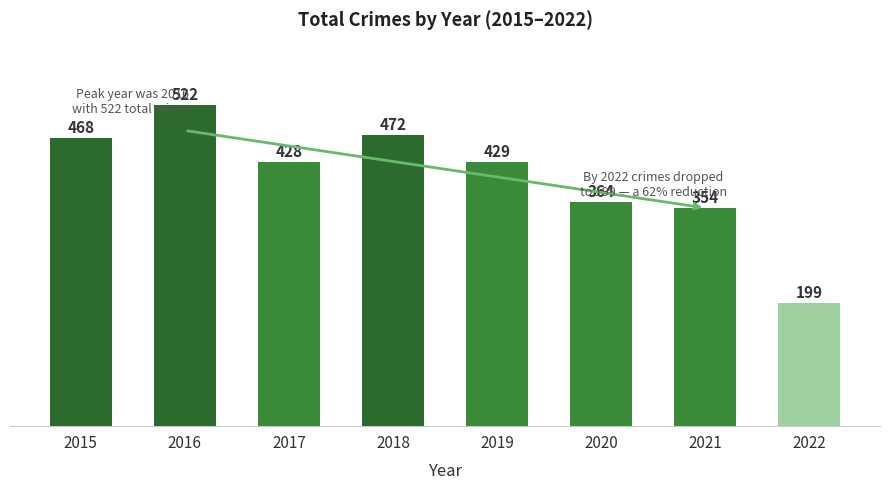

Reading left to right, what are all the values shown in this chart?

2015=468	2016=522	2017=428	2018=472	2019=429	2020=364	2021=354	2022=199